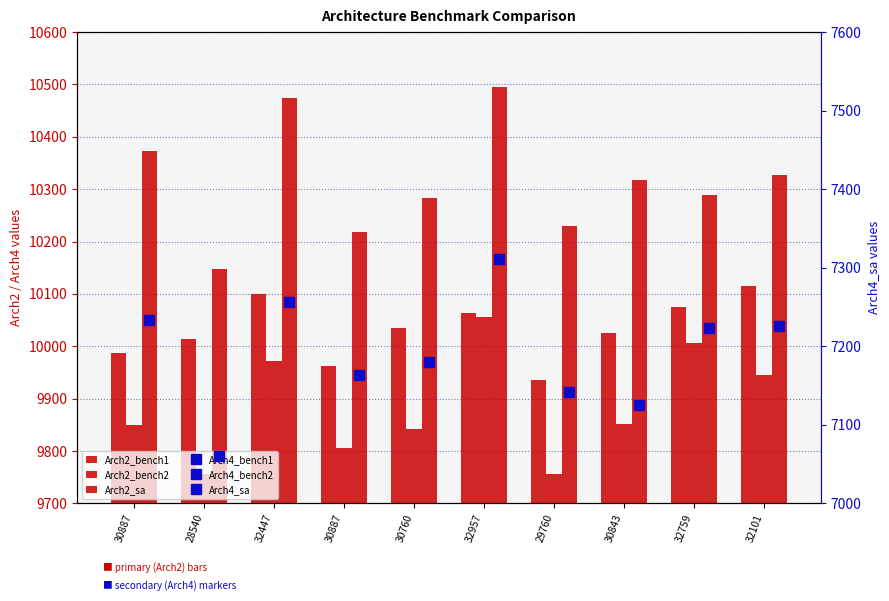

Which series changed the most between 28540 and 32759?

Arch2_bench2